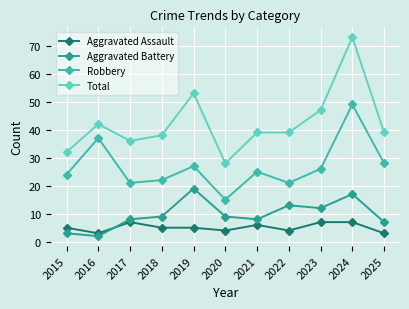

At which category does Total reach its first local peak?

2016